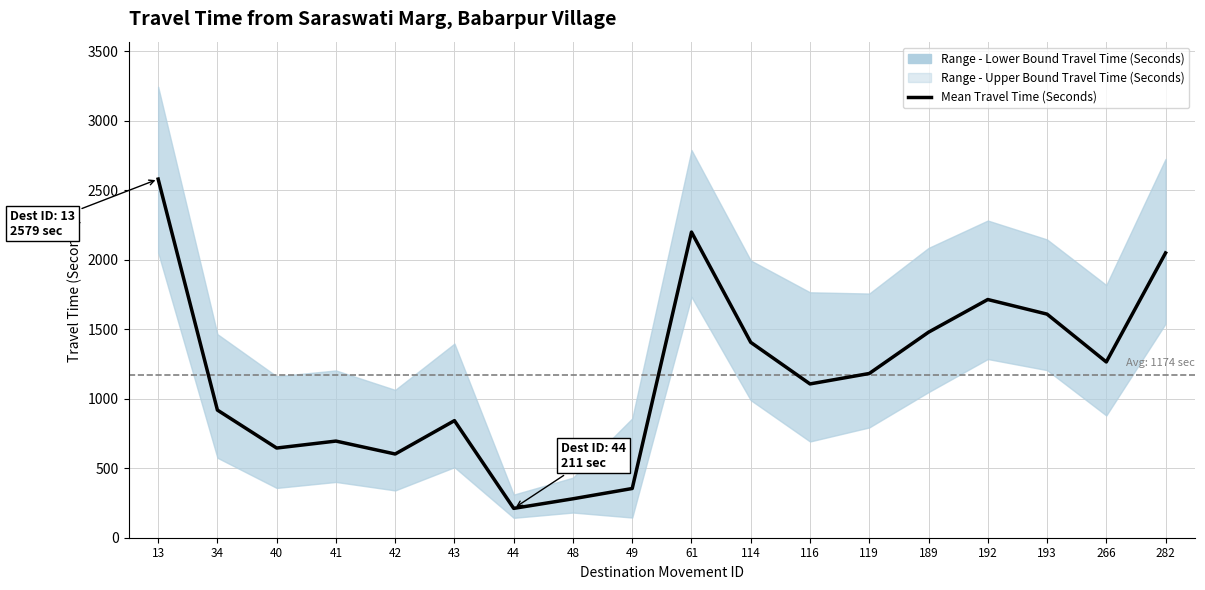

What is the difference between the values at 116 and 192?

607